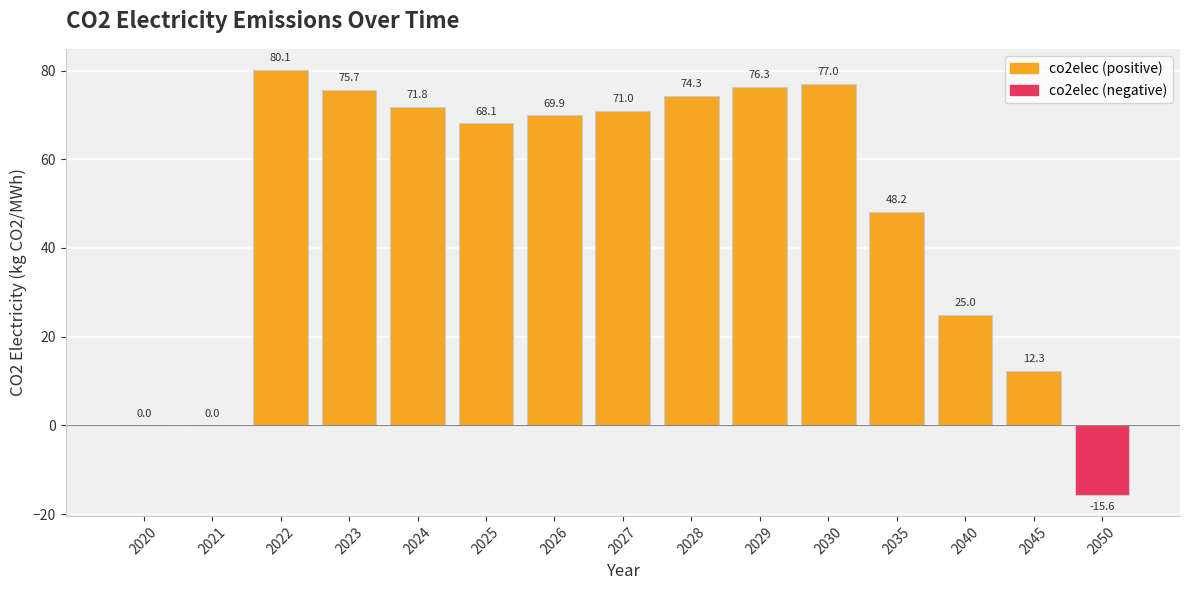

Count the number of values greater than 69.

8